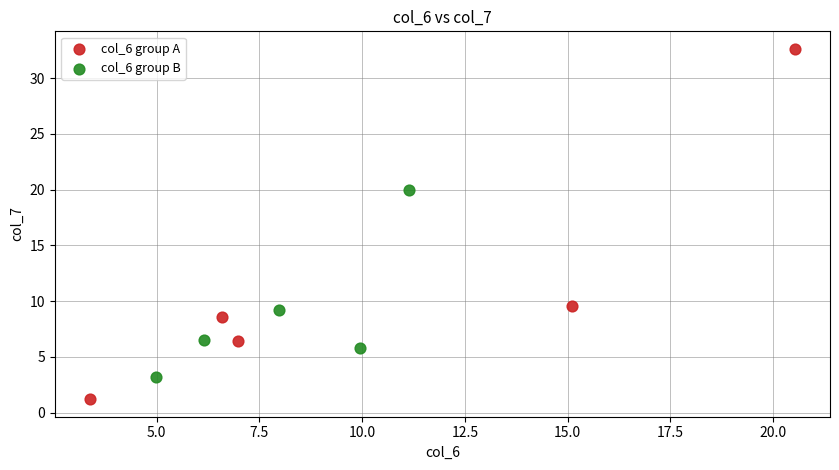

Which series contains the highest Y value?

col_6 group A